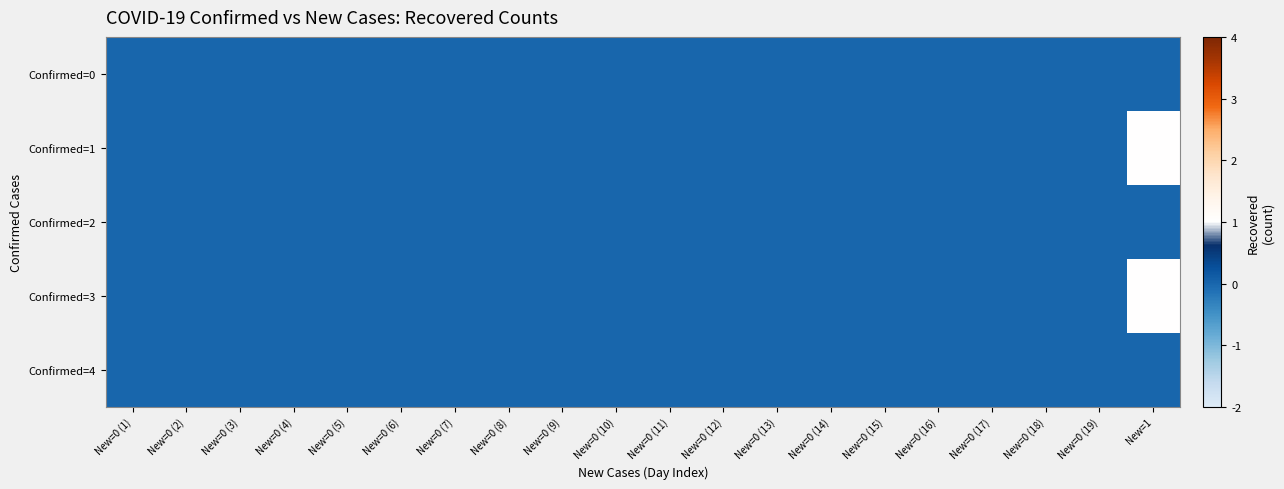

Between New=0 (4) and New=0 (14), which is larger?

New=0 (4)